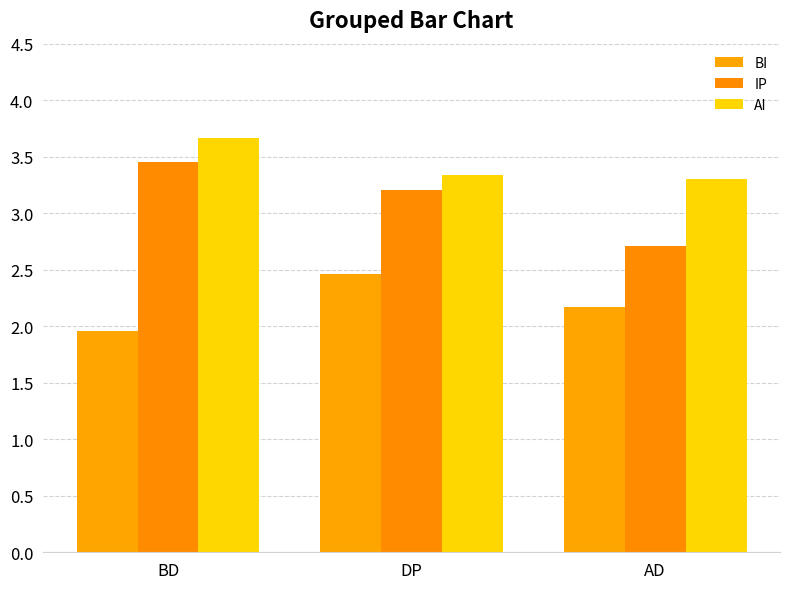

At how many categories does at least one series exceed 1?

3